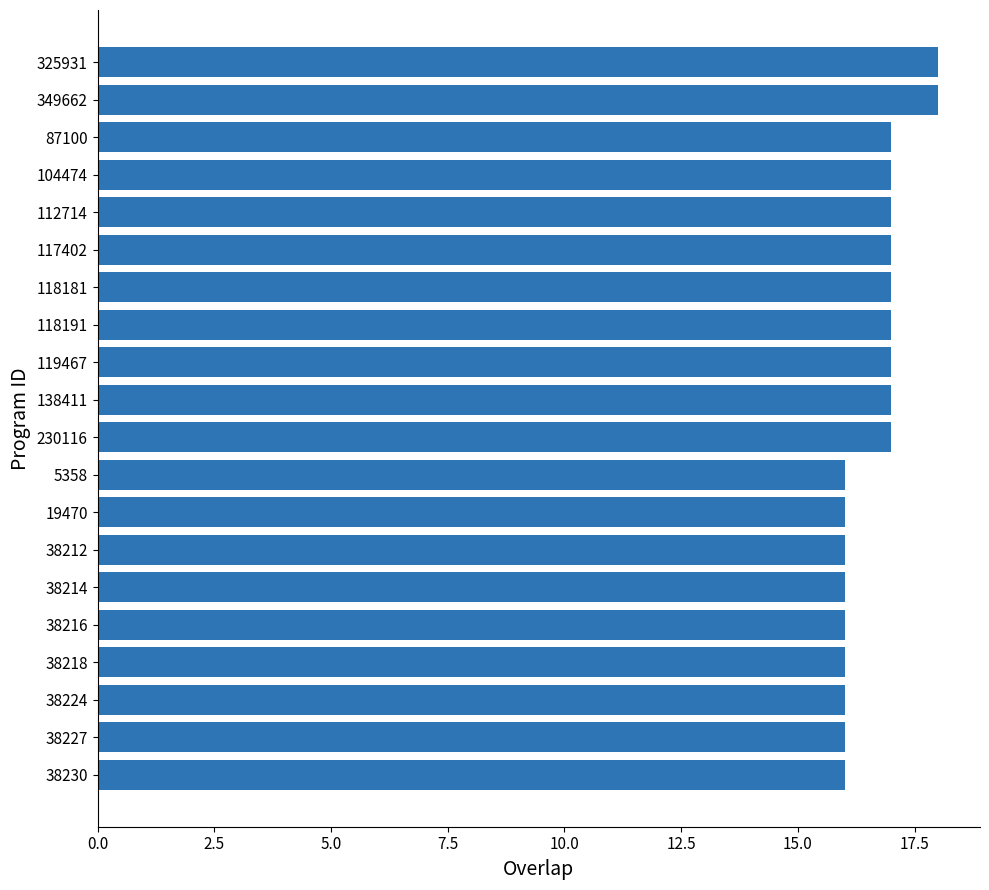

What is the greatest value displayed?

18